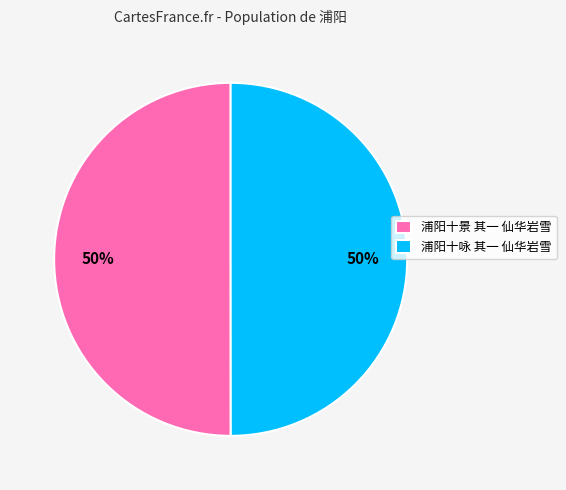

To the nearest percent, what portion does 浦阳十咏 其一 仙华岩雪 represent?

50%